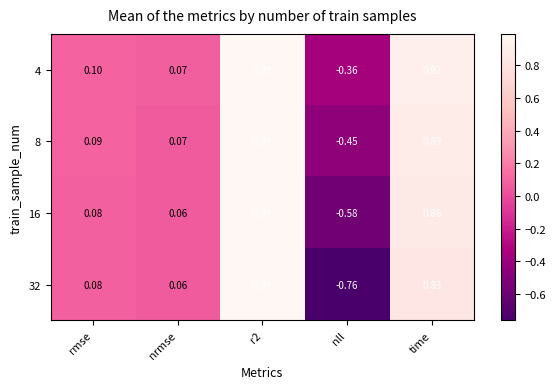

At which category does the chart reach its minimum across all series?

nll